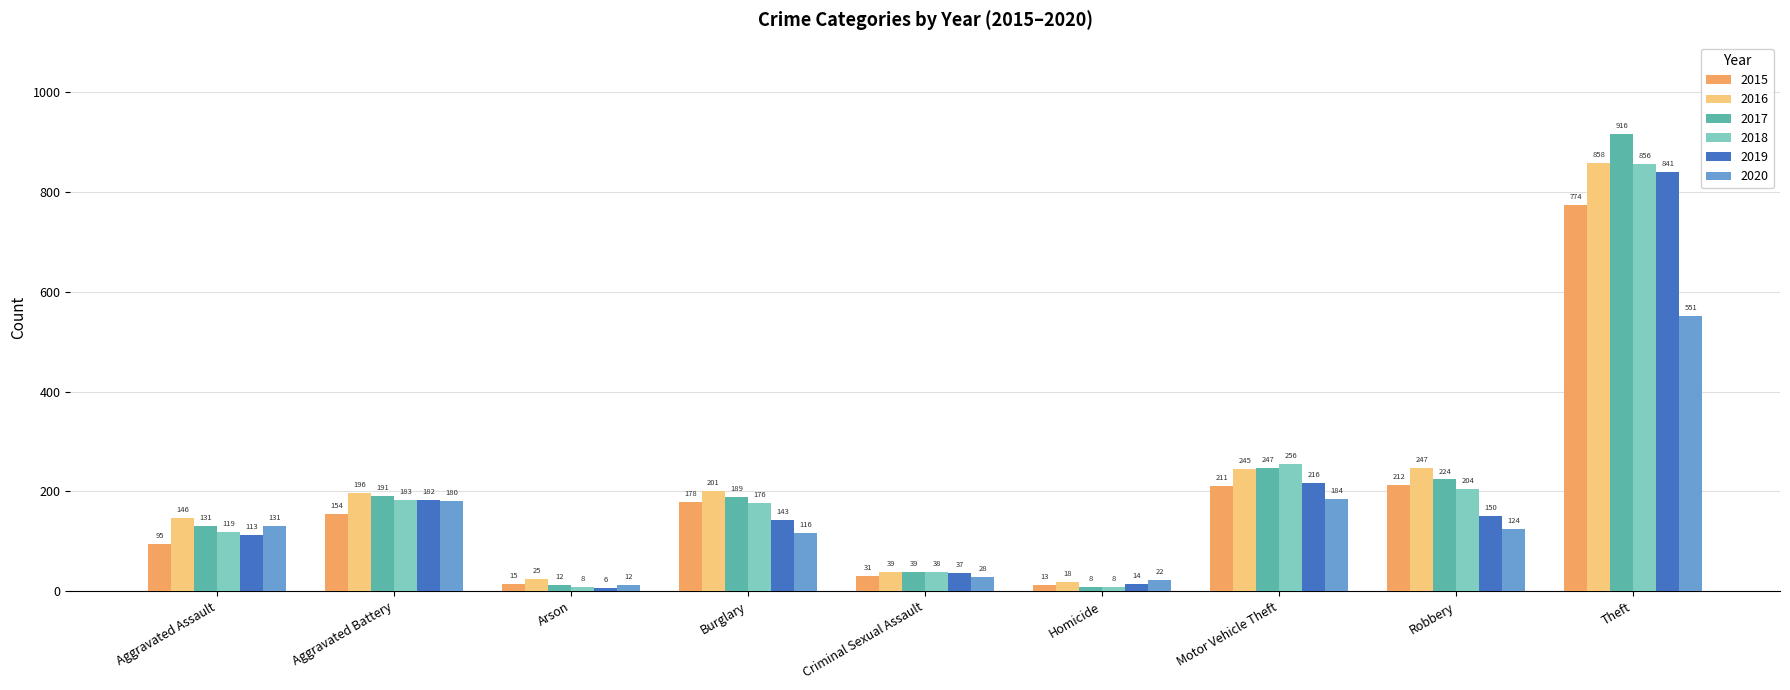

List the labels in order of 2019 value, smallest first.

Arson, Homicide, Criminal Sexual Assault, Aggravated Assault, Burglary, Robbery, Aggravated Battery, Motor Vehicle Theft, Theft